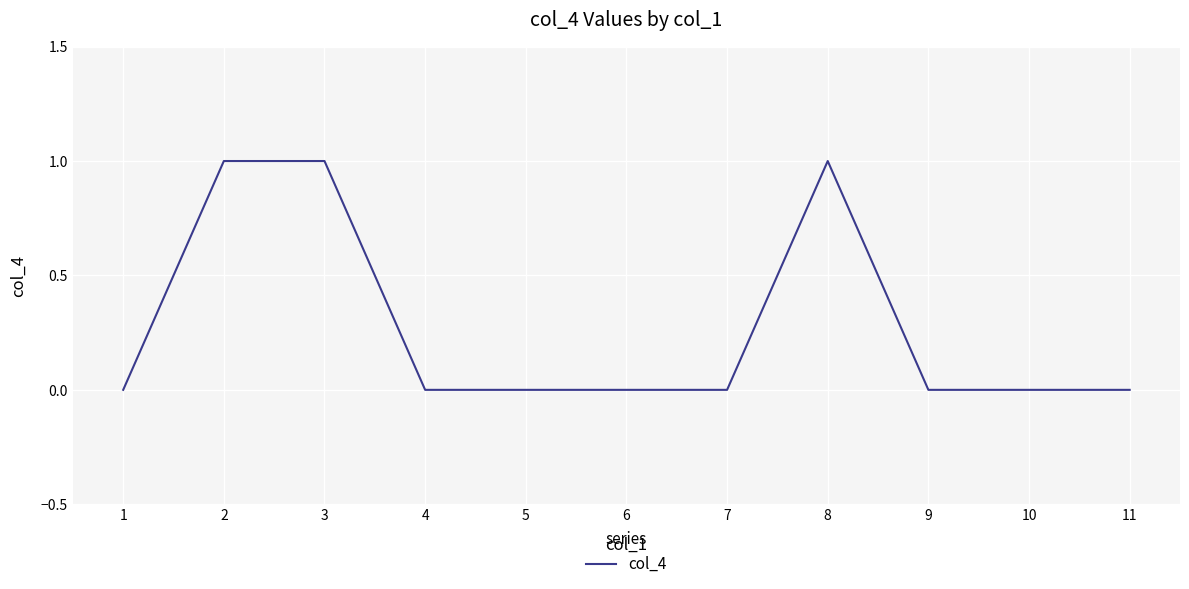

The chart shows a value of 0 at 10. True or false?

True